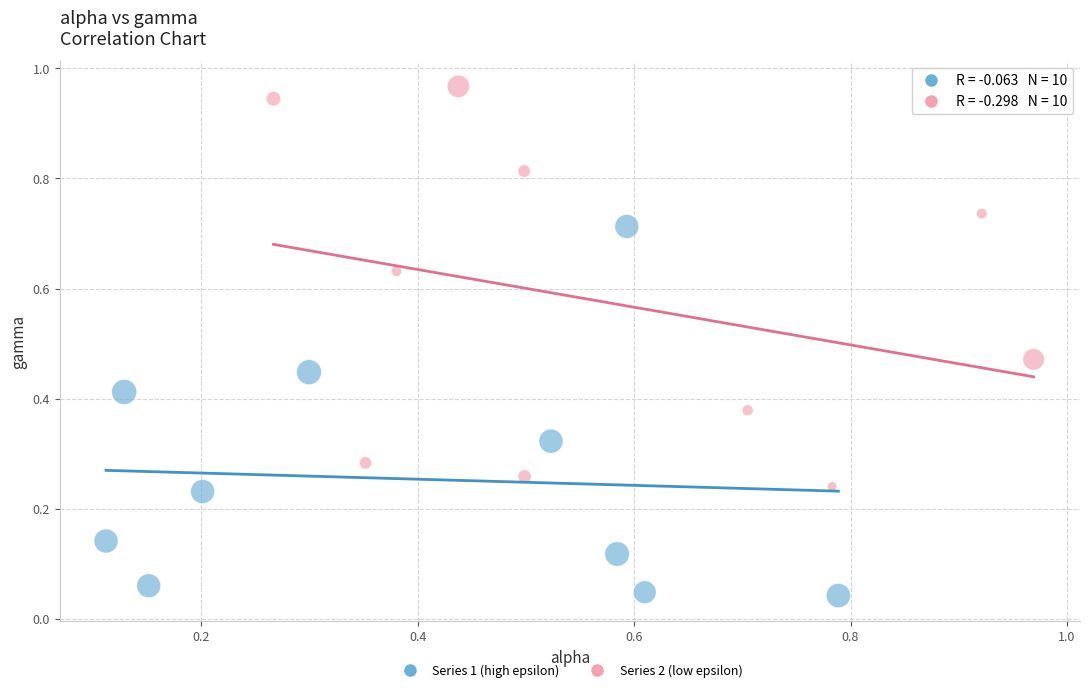

Which series contains the lowest Y value?

Series 1 (high epsilon)